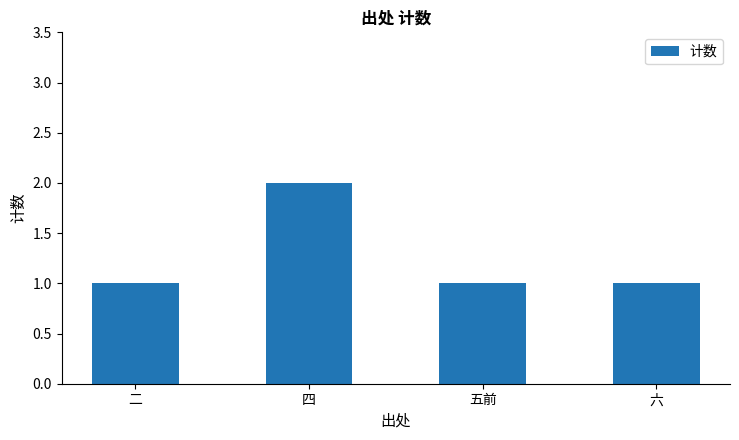

Is it true that the value at 五前 is 1?

True